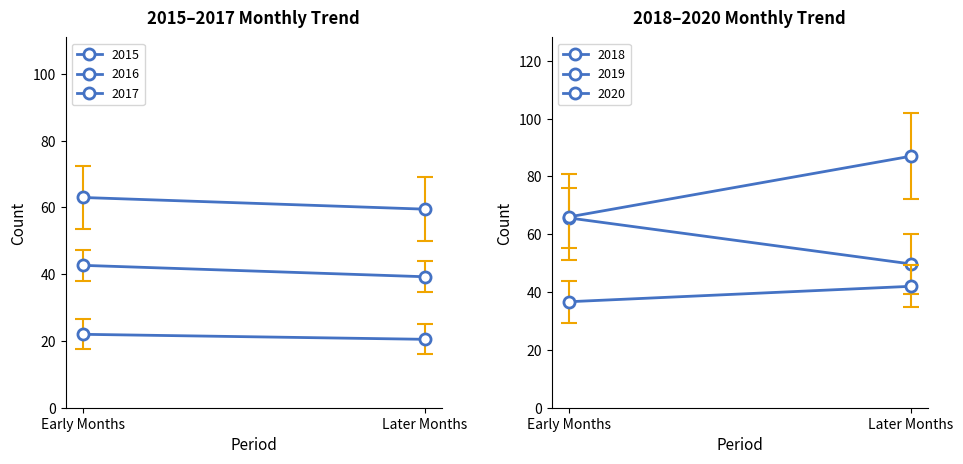

What is the minimum value for 2017?

37